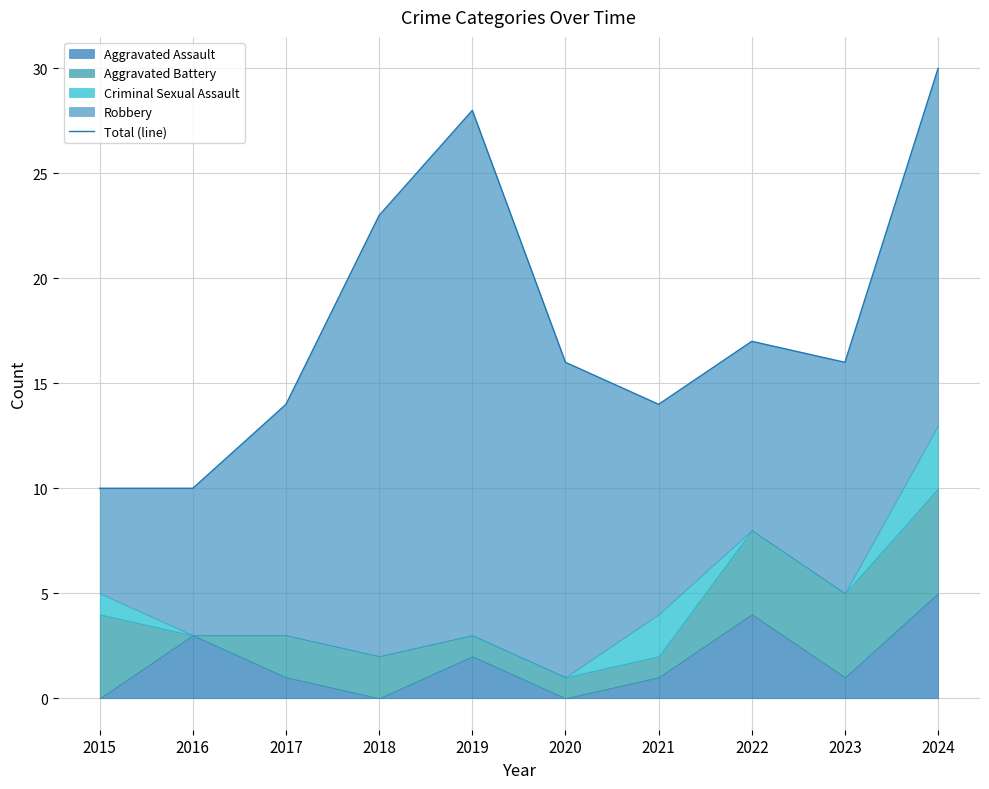

At which category does the data reach its first local peak?

2019